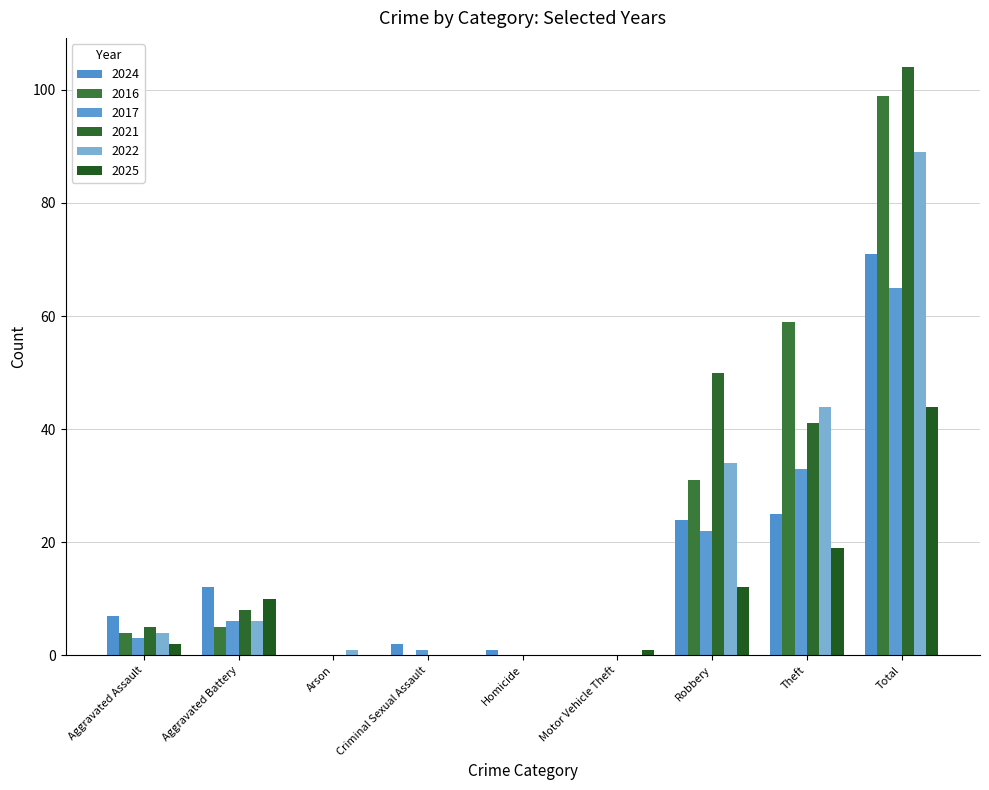

Rank the series by their maximum value, from highest to lowest.

2021, 2016, 2022, 2024, 2017, 2025